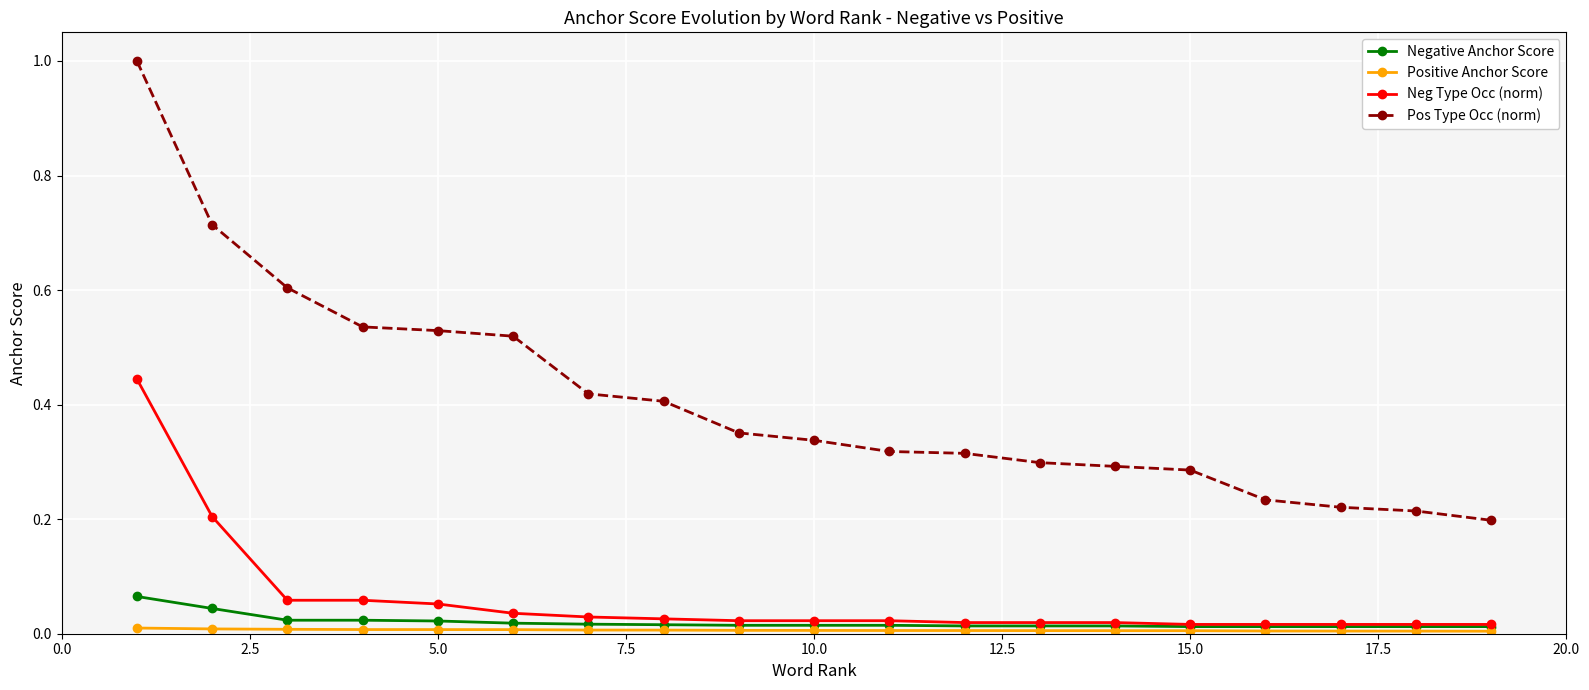

Which series has the largest total across all categories?

Pos Type Occ (norm)